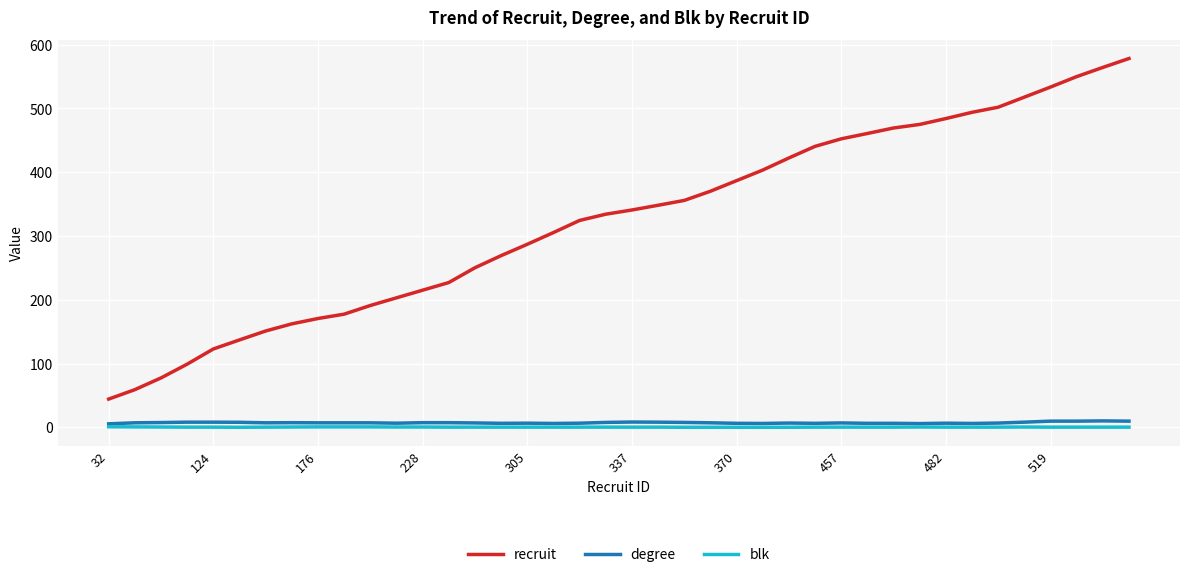

True or false: blk and recruit cross at least once.

False